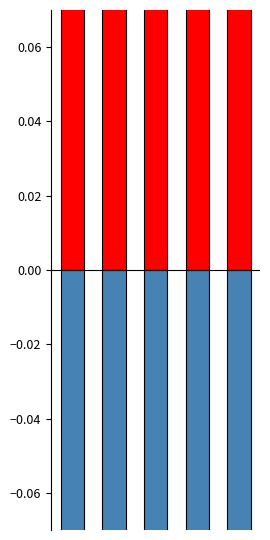

What is the approximate value of market_penetration_rate_ at 4?

-0.3